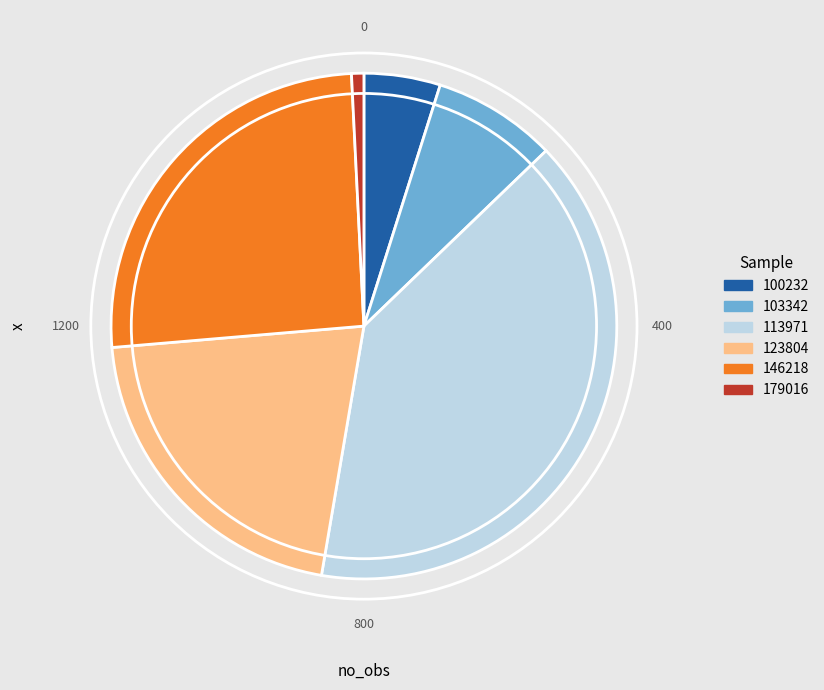

Which category has the smallest portion of the pie?

179016